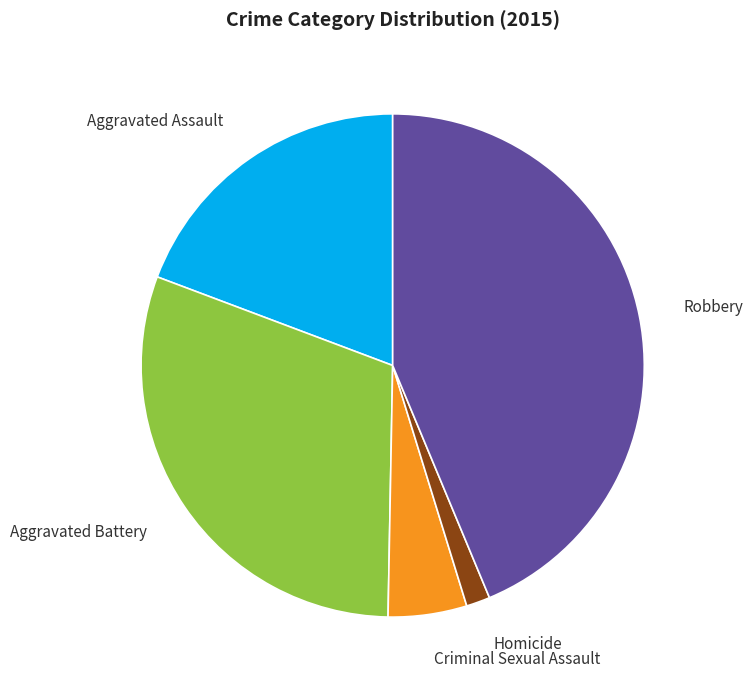

Does Homicide account for over 50% of the chart?

No